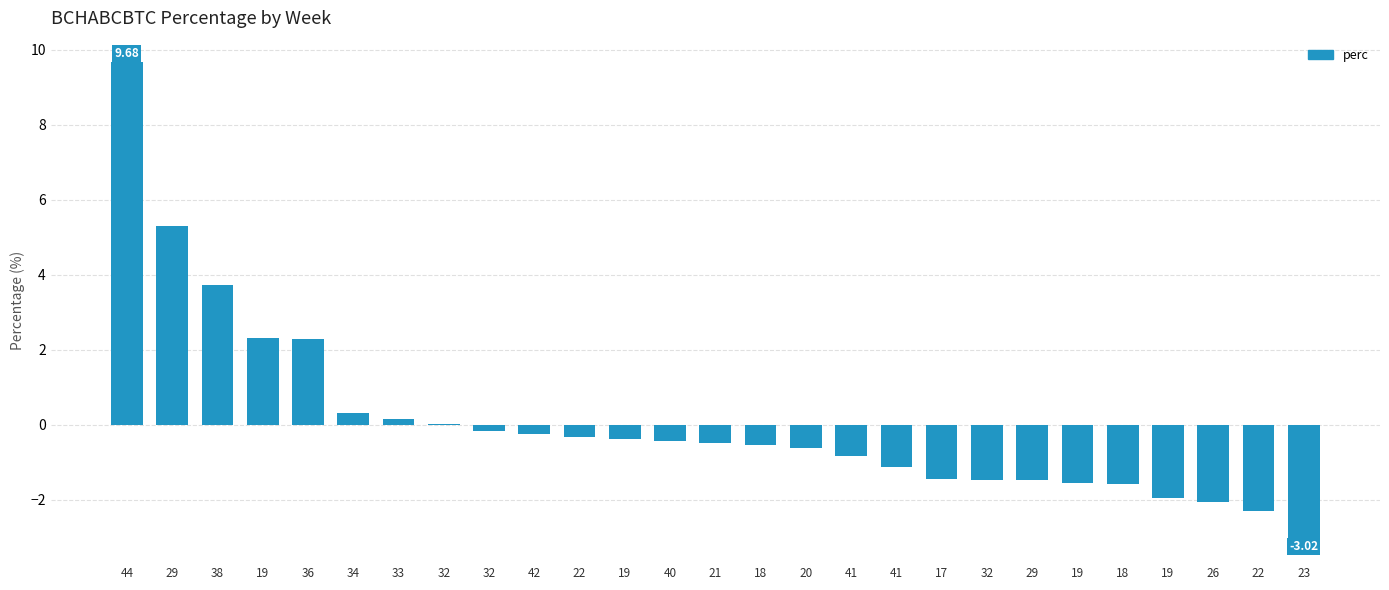

Does the chart contain stacked bars?

No